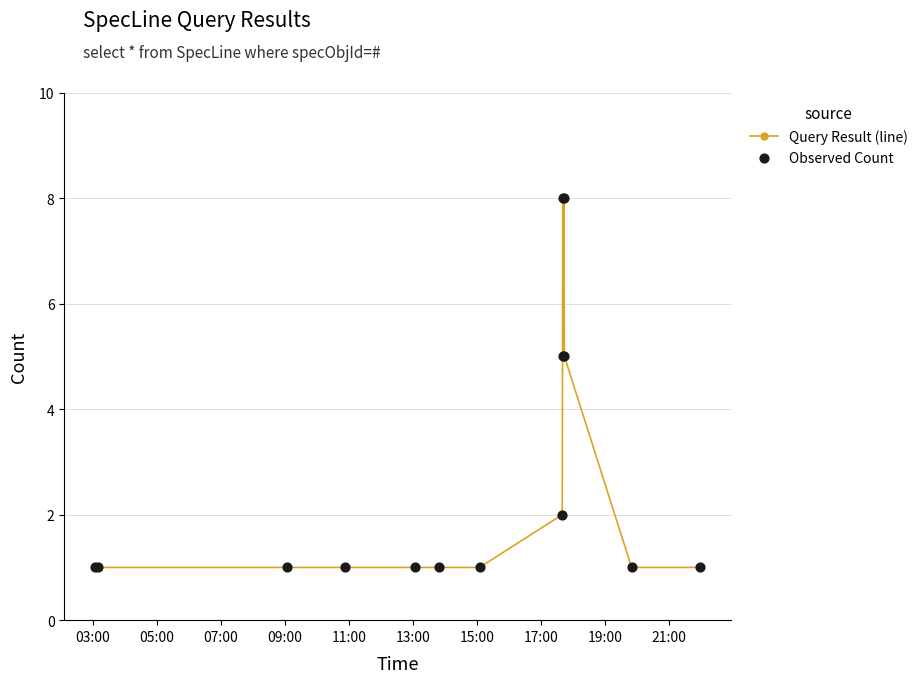

What is the maximum value shown in the chart?

8